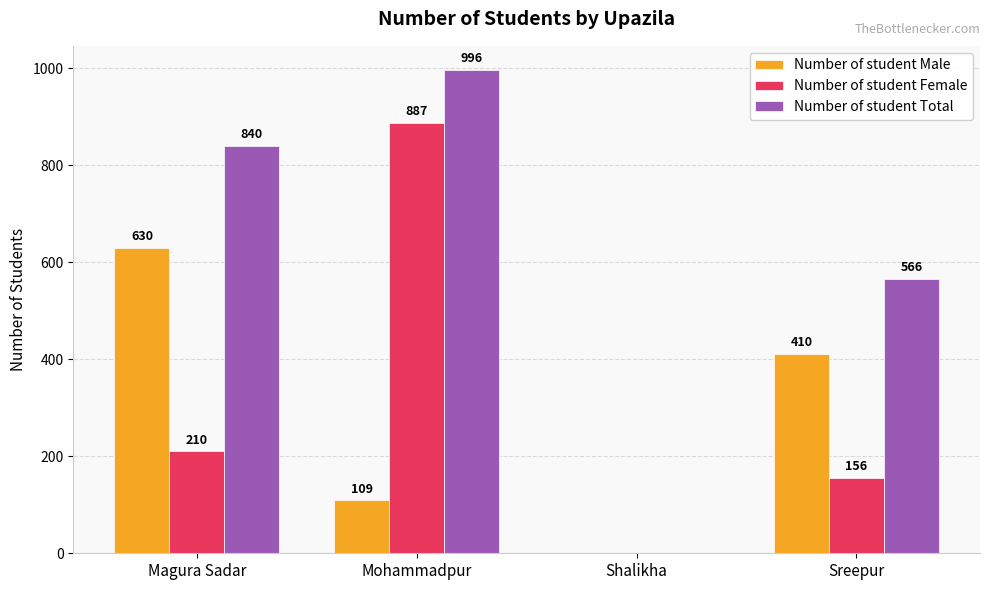

What is the sum of the Number of student Female values at Sreepur and Mohammadpur?

1043